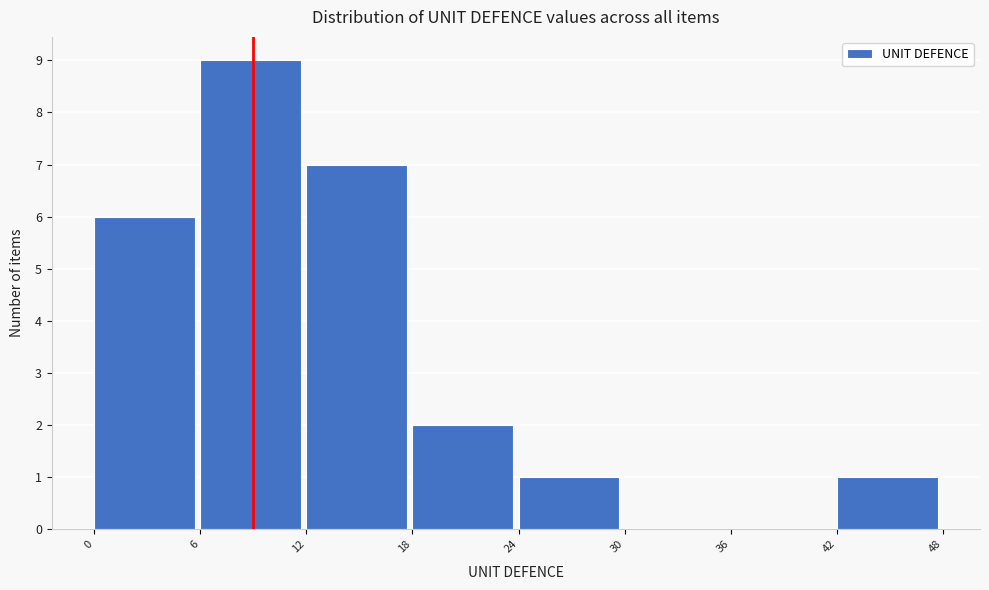

What is the height of the bar covering 12 to 18 on the x-axis? The values are not printed on the chart, so give them approximately, as read against the axis.

7